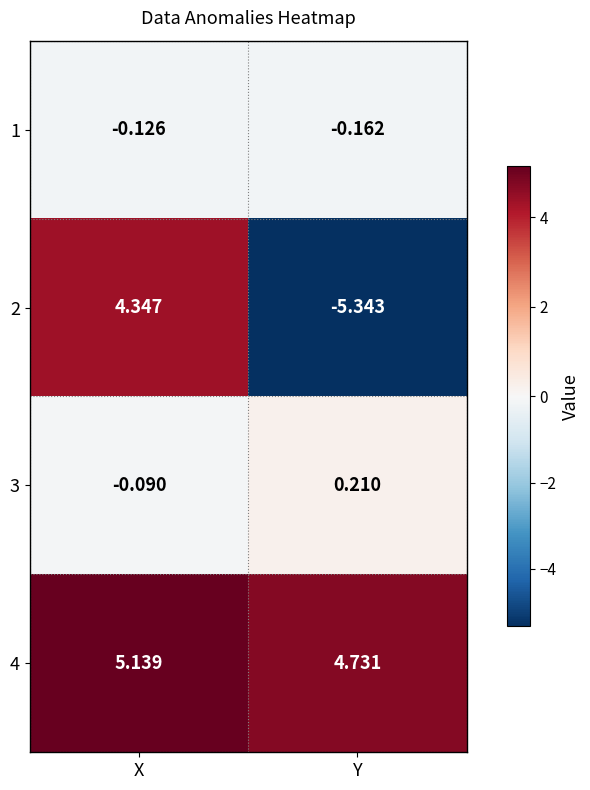

At which category is the sum across all series the highest?

X